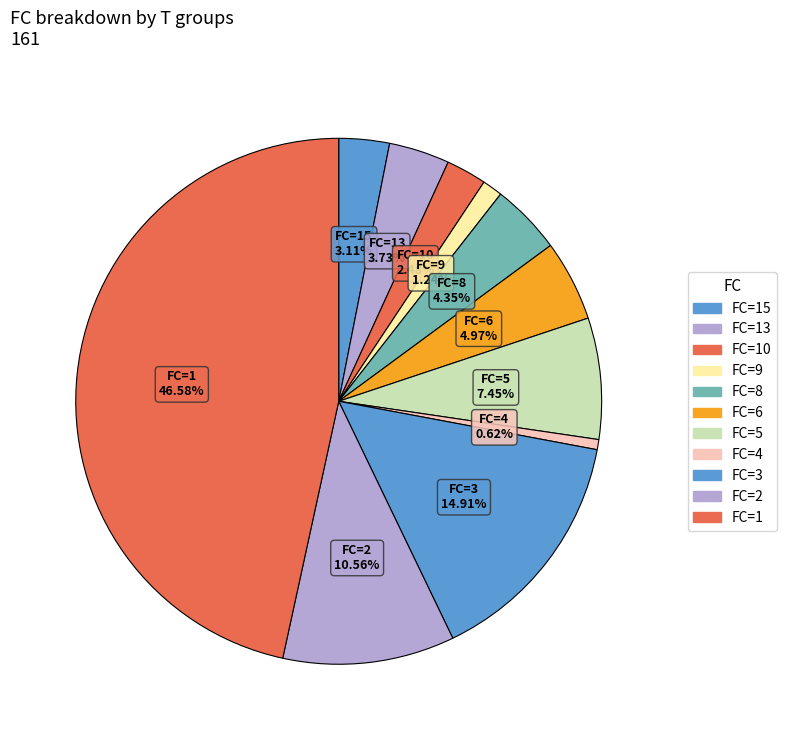

Does FC=10 account for over 50% of the chart?

No